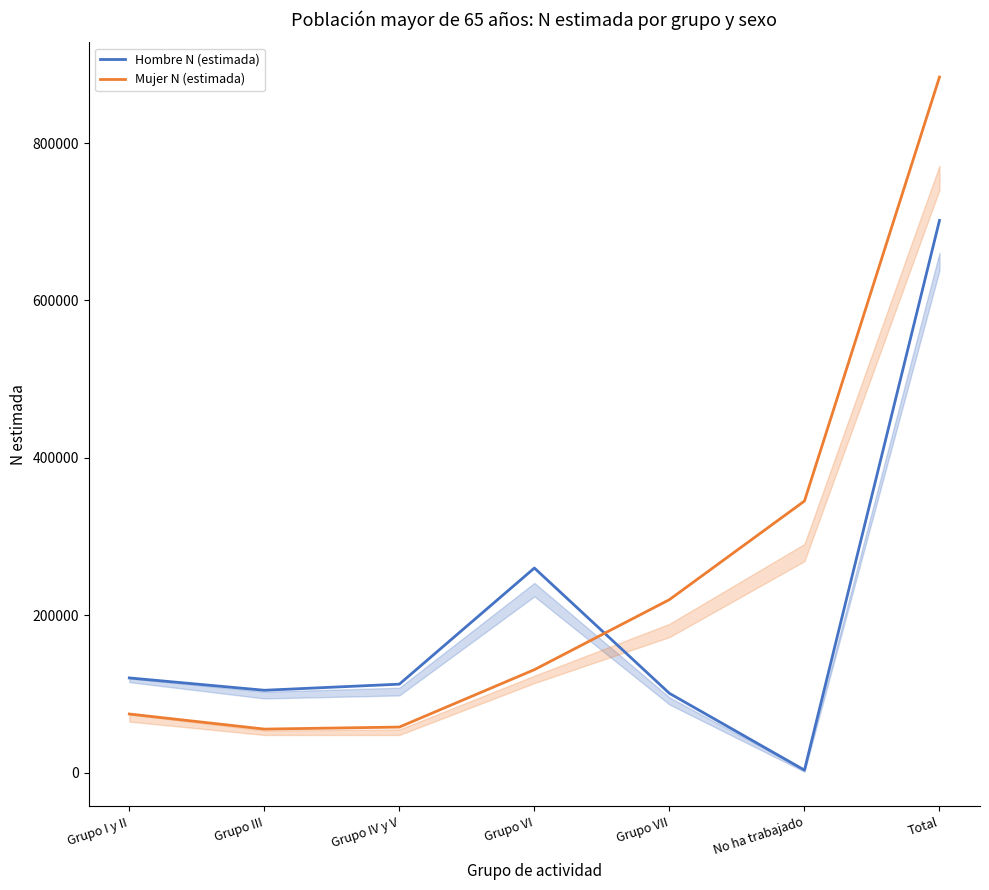

True or false: Hombre N (estimada) has a value of 260006 at Grupo VI.

True